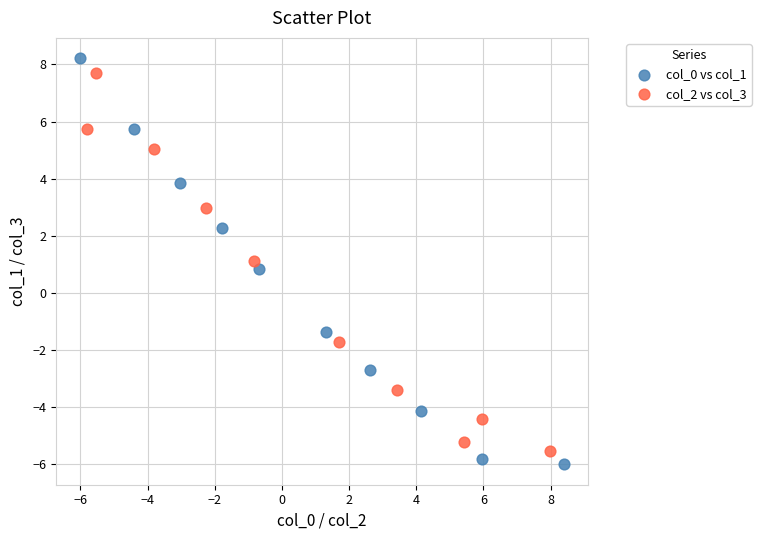

Which series has the widest spread of Y values?

col_0 vs col_1